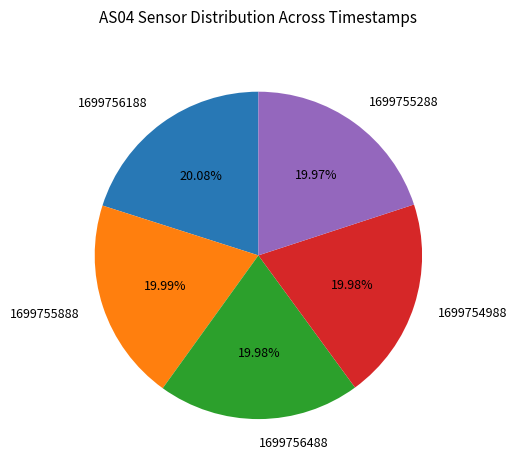

How many segments does this pie chart have?

5